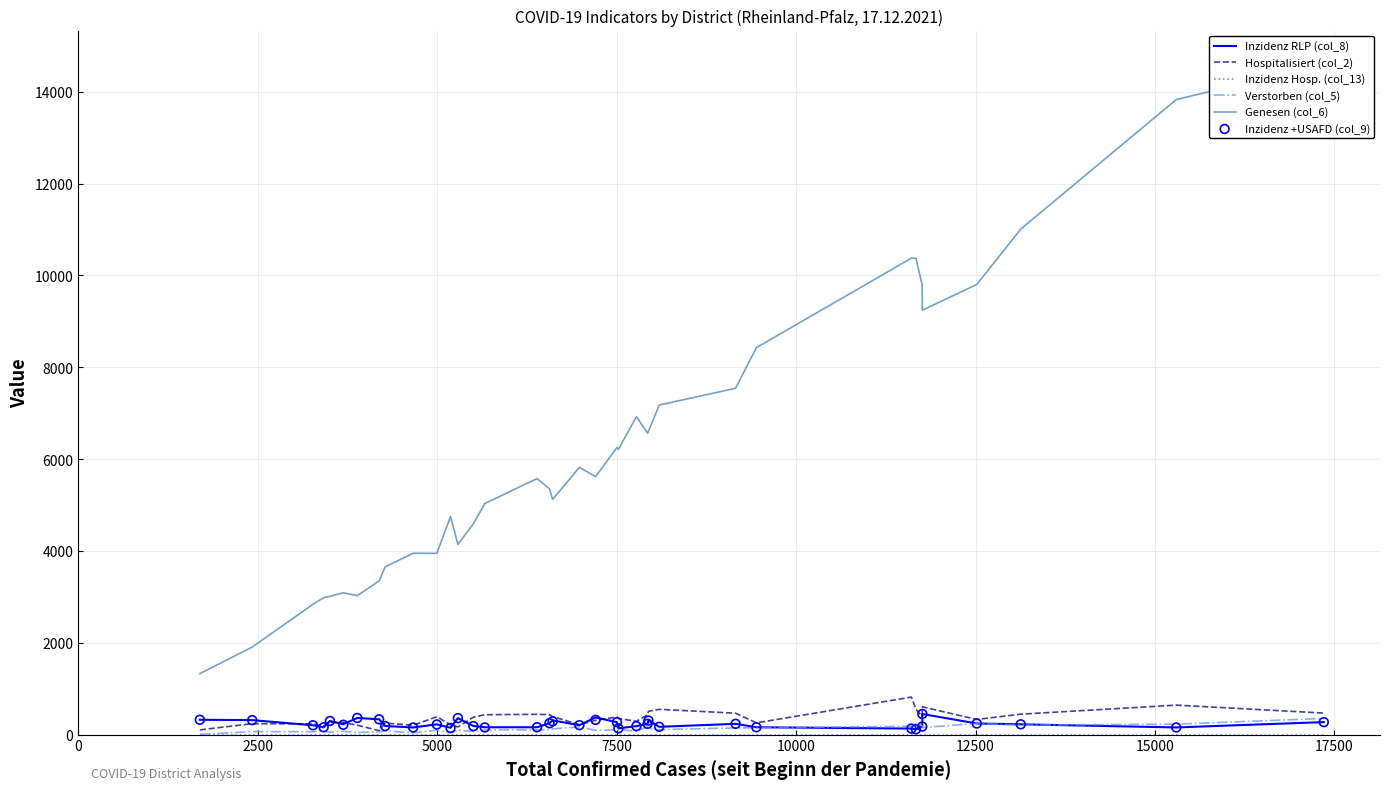

Which series reaches the minimum Y coordinate?

Inzidenz Hosp. (col_13)